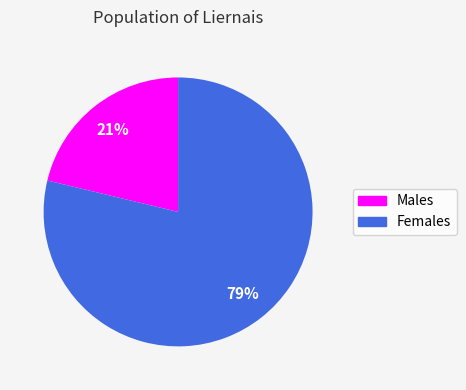

To the nearest percent, what is the difference between the largest and smallest slice percentages?

58%